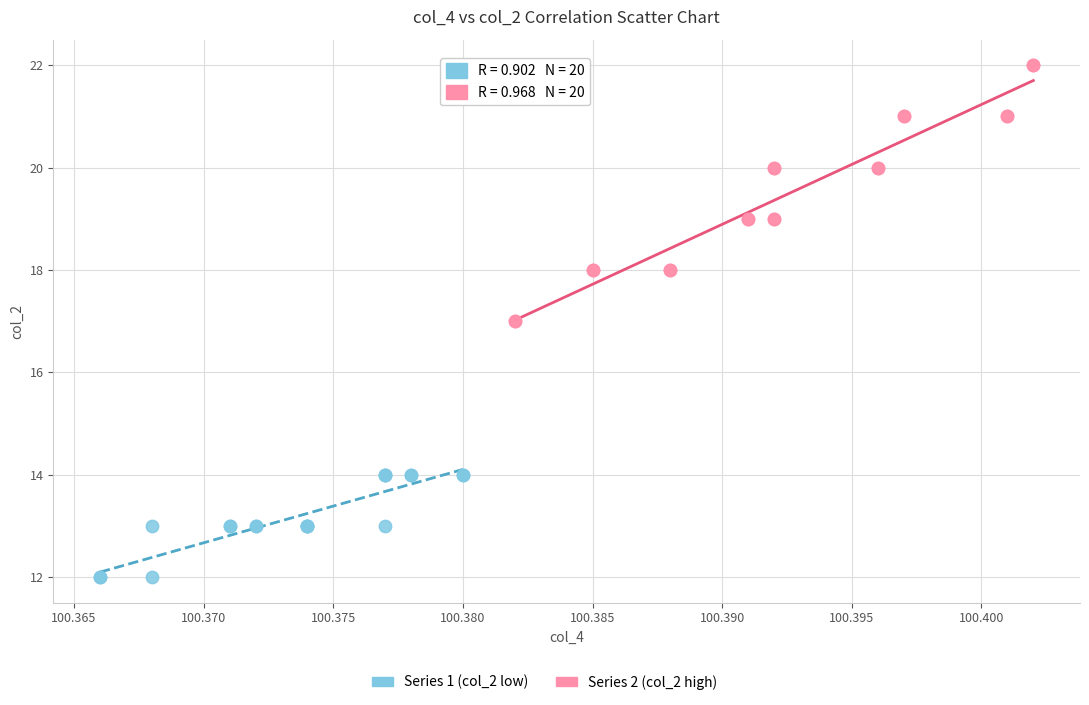

Which series has the largest Y range (max minus min)?

Series 2 (col_2 high)